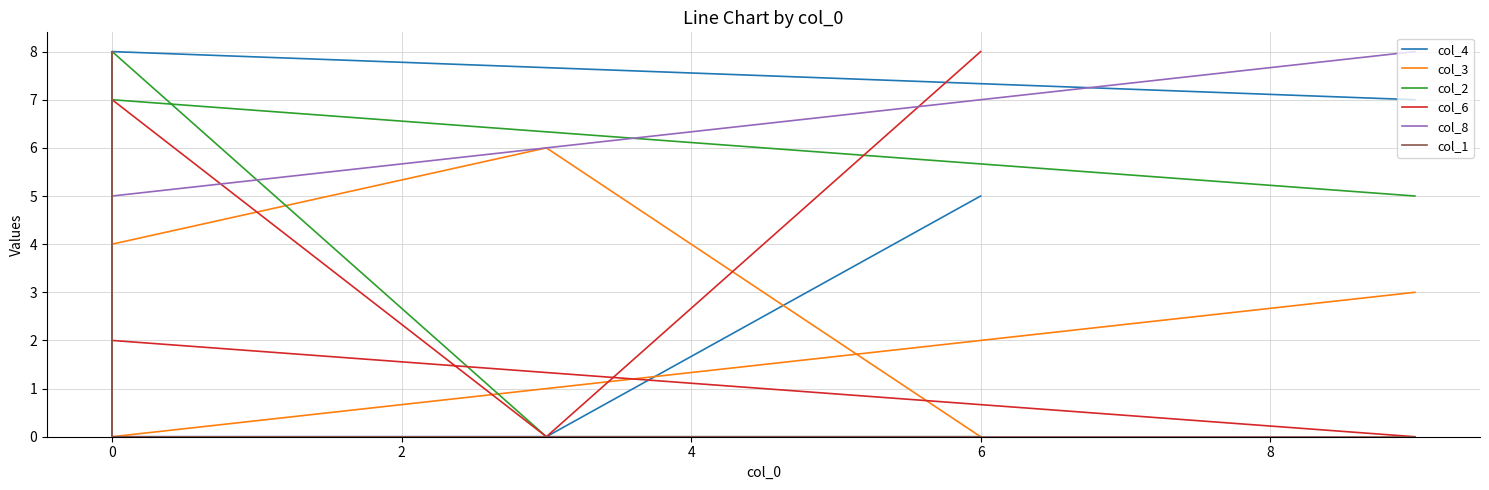

What is the difference between the maximum and minimum values in the col_1 series?

8